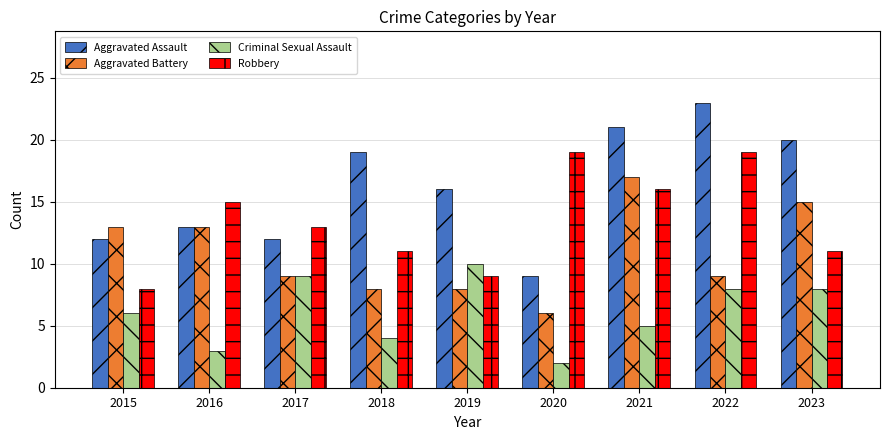

Count the number of data series in this chart.

4